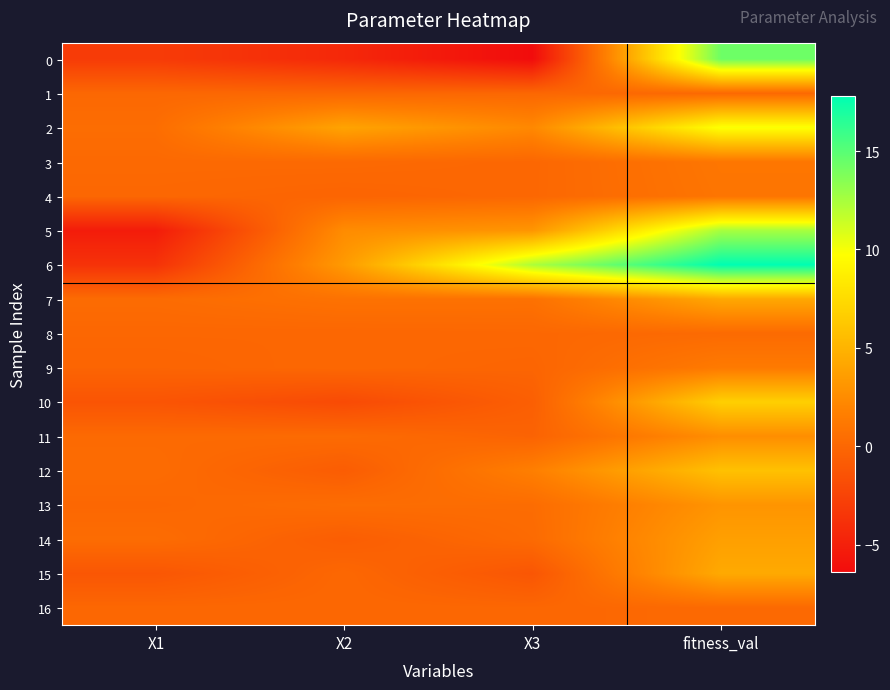

Reading right to left, transcribe all the data shown in this chart.

0: fitness_val=14.3	X3=-6.4	X2=-4.4	X1=-3.1
1: fitness_val=0.1	X3=0.0	X2=-0.0	X1=0.0
2: fitness_val=9.9	X3=2.3	X2=4.0	X1=0.4
3: fitness_val=1.1	X3=-0.0	X2=0.2	X1=0.1
4: fitness_val=1.0	X3=0.0	X2=-0.2	X1=0.0
5: fitness_val=12.5	X3=3.1	X2=2.5	X1=-5.3
6: fitness_val=17.8	X3=12.3	X2=3.4	X1=-3.7
7: fitness_val=4.3	X3=0.7	X2=0.7	X1=0.3
8: fitness_val=0.2	X3=0.0	X2=-0.1	X1=-0.0
9: fitness_val=1.3	X3=-0.2	X2=0.0	X1=-0.2
10: fitness_val=6.8	X3=-0.6	X2=-2.0	X1=-1.3
11: fitness_val=2.6	X3=-0.3	X2=0.3	X1=0.2
12: fitness_val=5.8	X3=1.7	X2=-0.7	X1=0.3
13: fitness_val=3.0	X3=0.4	X2=0.4	X1=0.0
14: fitness_val=3.7	X3=0.2	X2=-0.7	X1=0.4
15: fitness_val=4.4	X3=-1.2	X2=0.0	X1=-1.2
16: fitness_val=0.2	X3=-0.0	X2=0.0	X1=-0.0